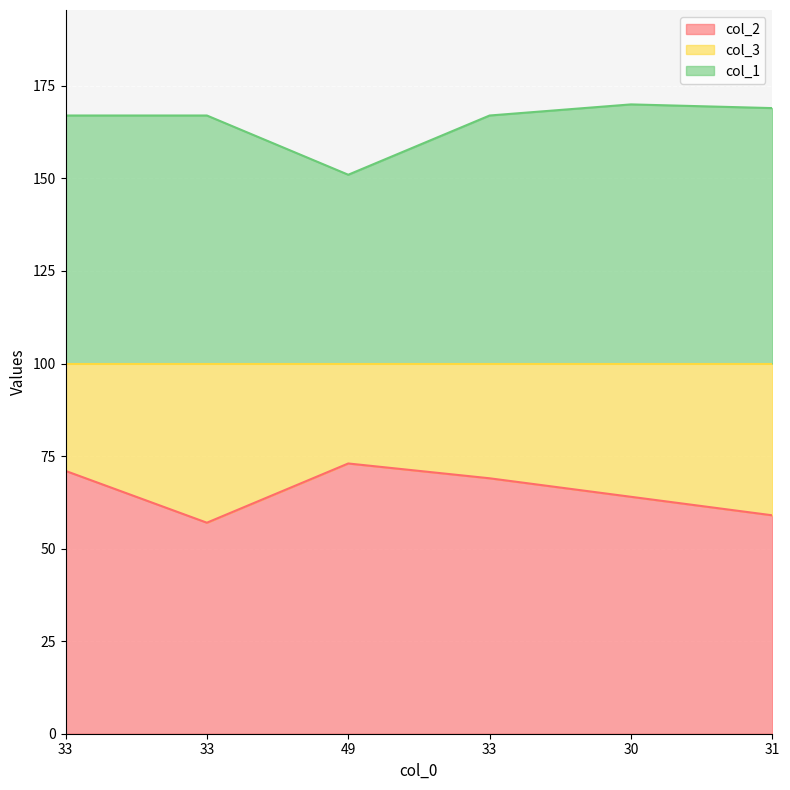

Rank the series by their average value, from lowest to highest.

col_2, col_1